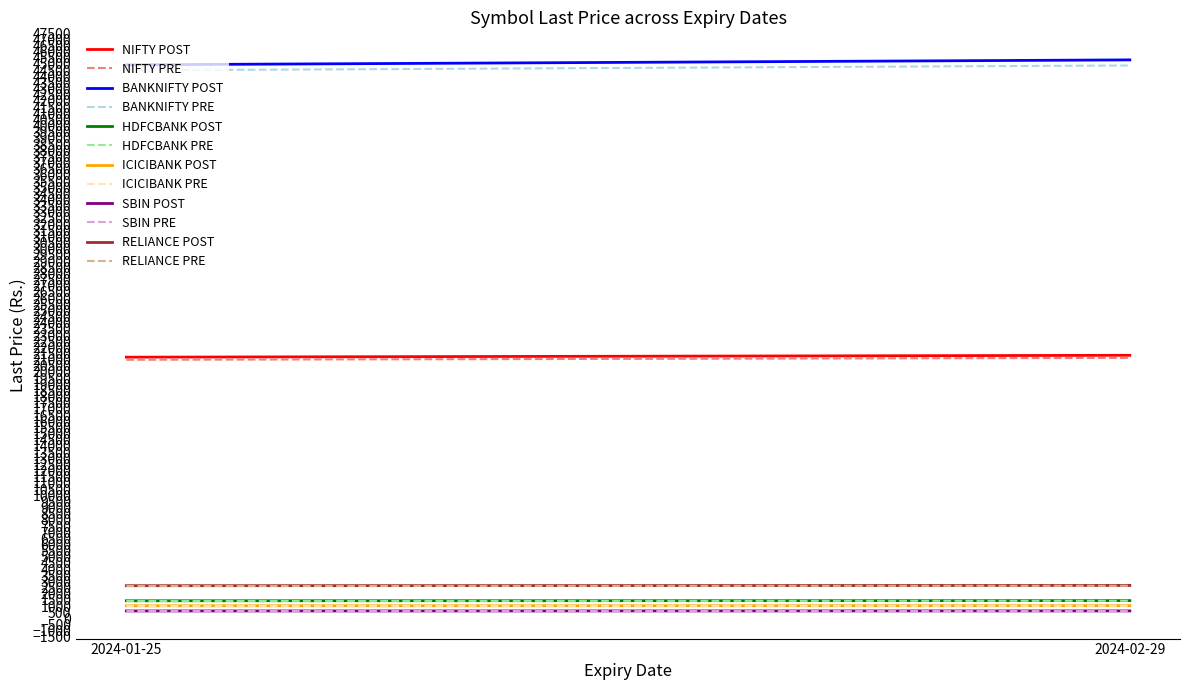

At which category does the chart reach its minimum across all series?

2024-01-25